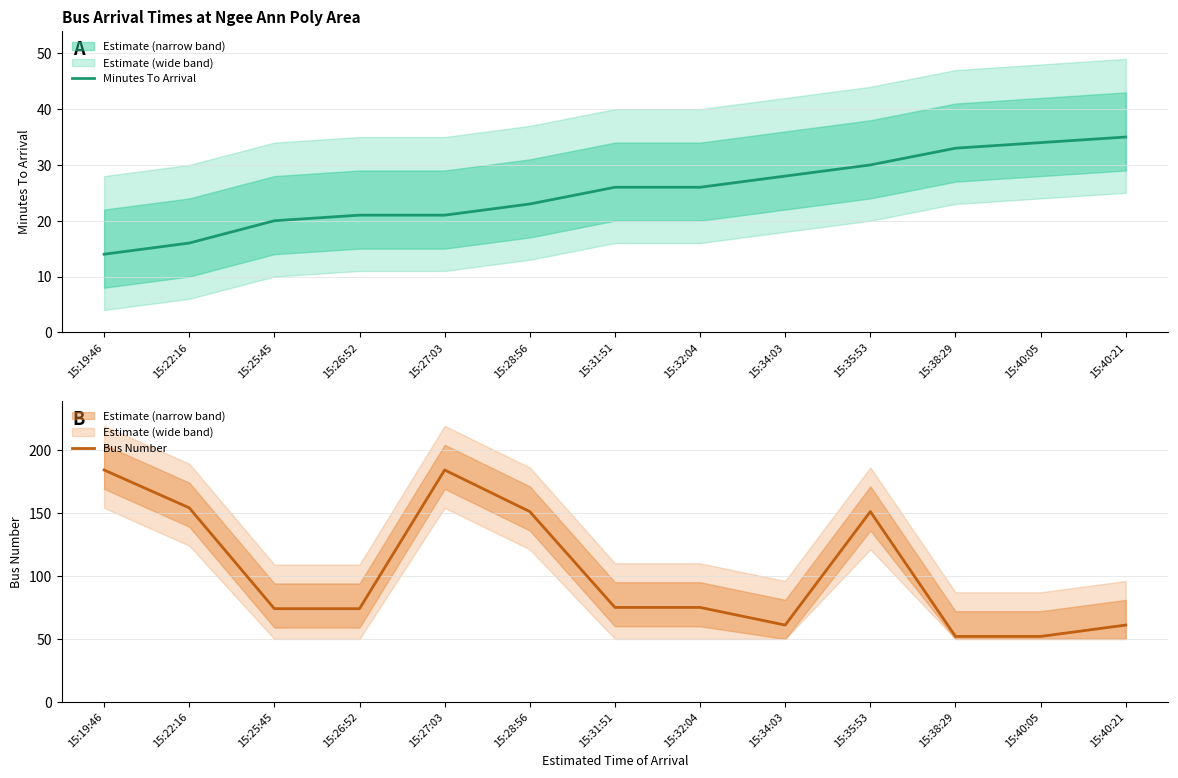

What is the sum of the Bus Number values at 15:35:53 and 15:40:05?

203